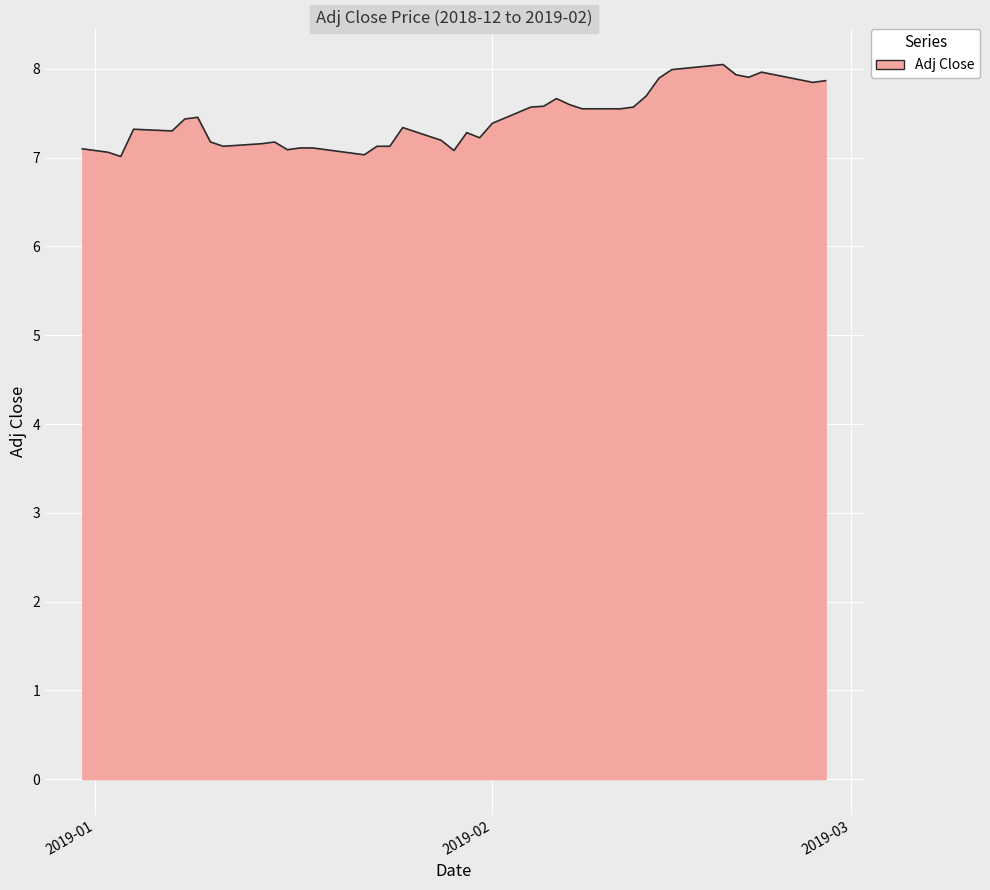

What is the maximum value shown in the chart?

8.1